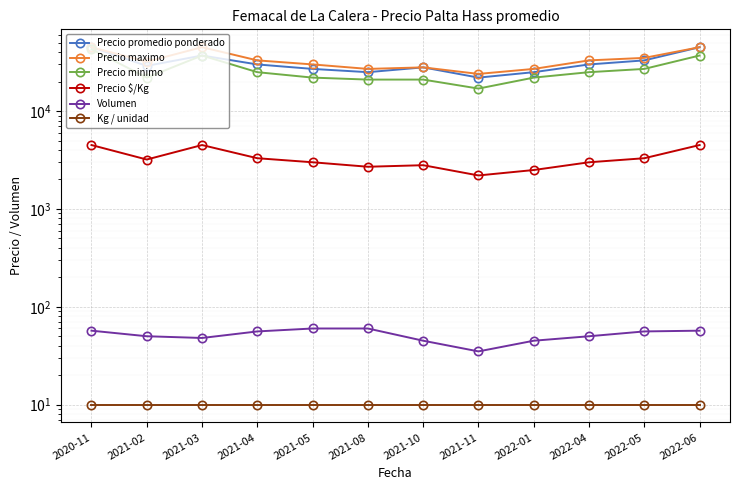

At which label is Precio minimo closest to 30000?

2022-05